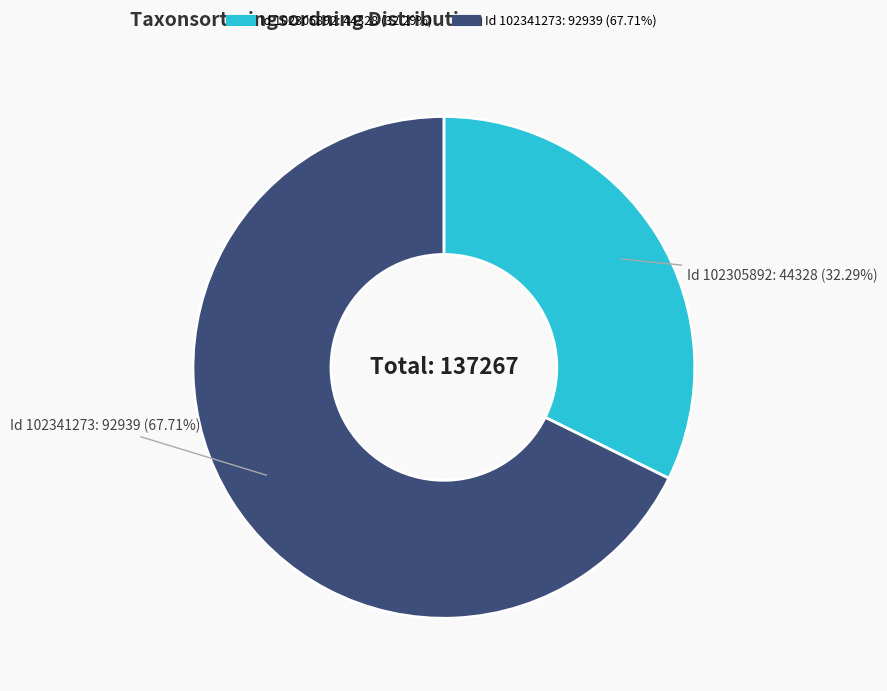

Is there a majority slice in this chart?

Yes